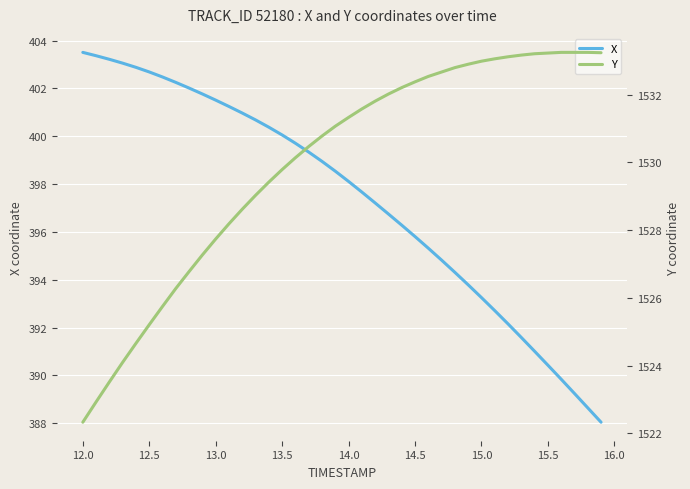

True or false: X has a value of 112.0 at 14.5.

False